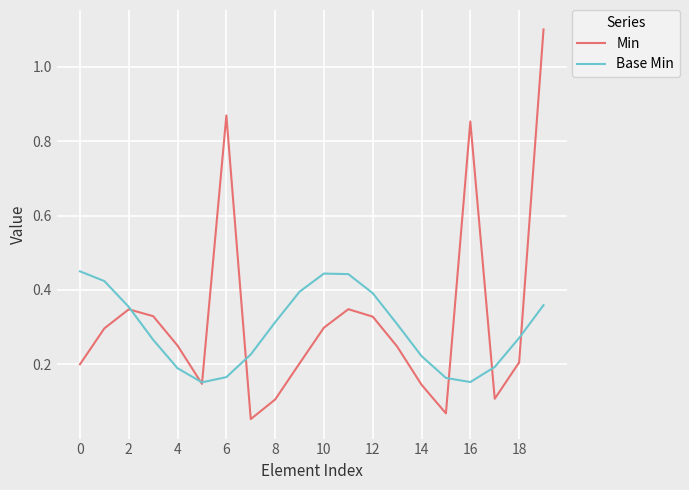

Which series has the largest range (max minus min)?

Min